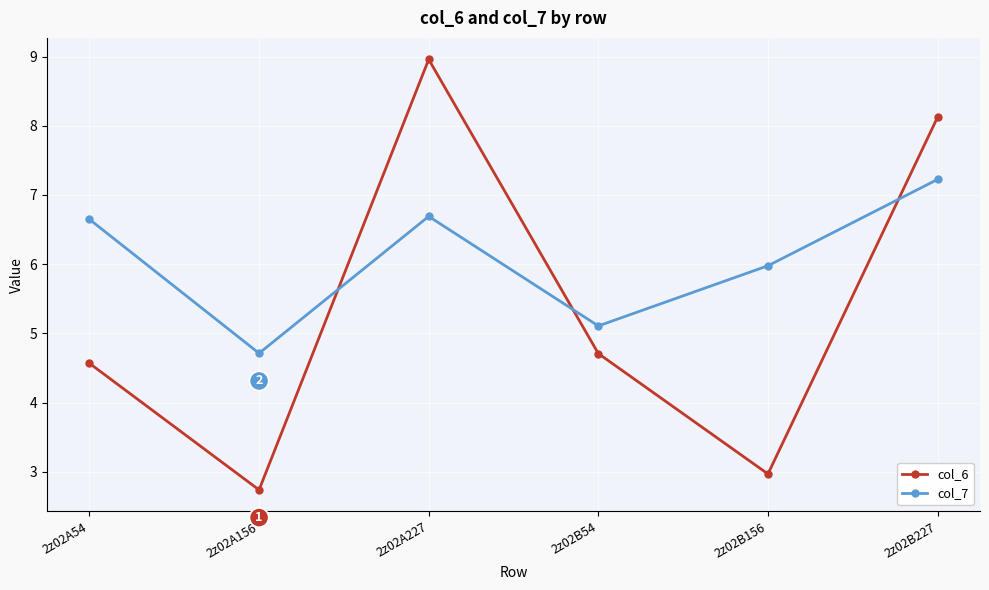

What value does the col_7 series have at 2z02B227?

7.2